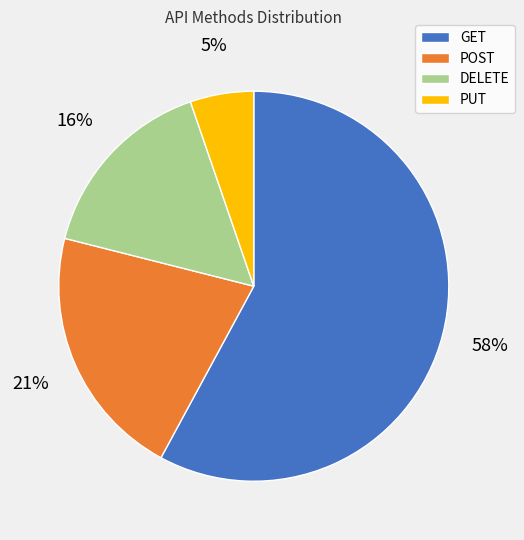

What is the smallest slice in the pie chart?

PUT